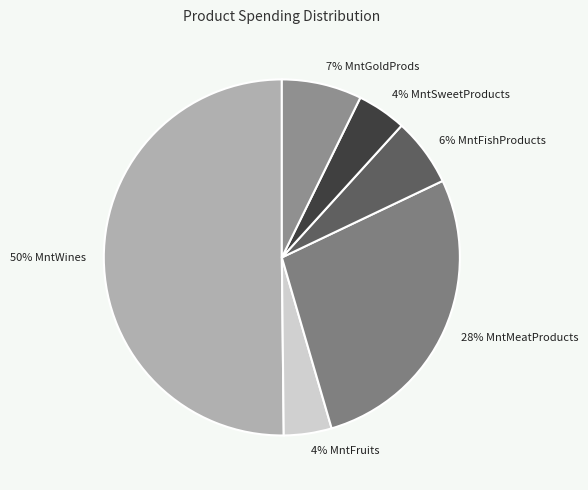

What is the largest slice in the pie chart?

MntWines